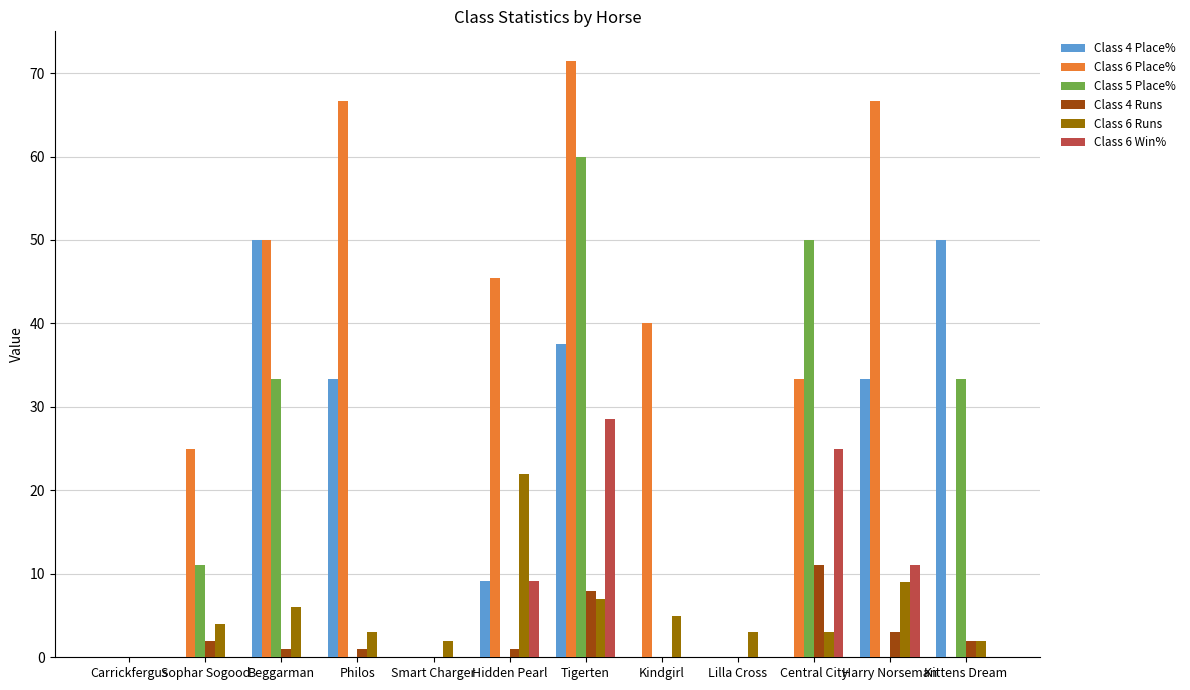

What is the average value of the Class 6 Runs series?

5.5